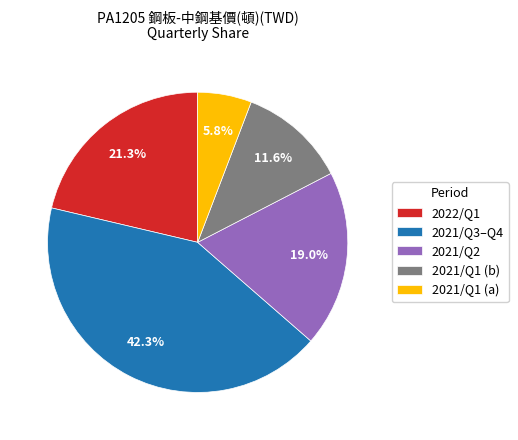

Is there any slice that represents more than half of the pie?

No